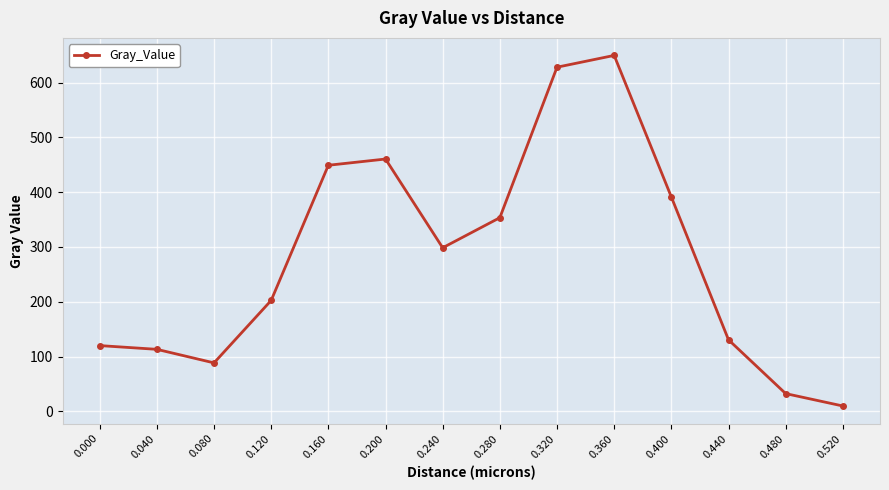

Rank the categories by value from lowest to highest.

0.520, 0.480, 0.080, 0.040, 0.000, 0.440, 0.120, 0.240, 0.280, 0.400, 0.160, 0.200, 0.320, 0.360